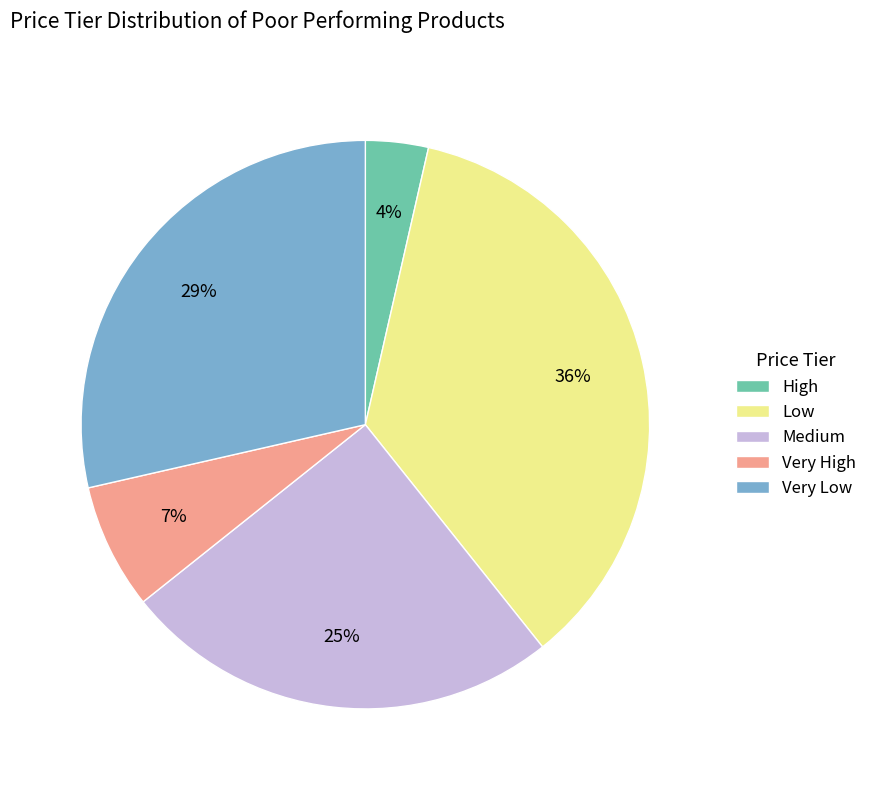

To the nearest percent, what portion does Very High represent?

7%